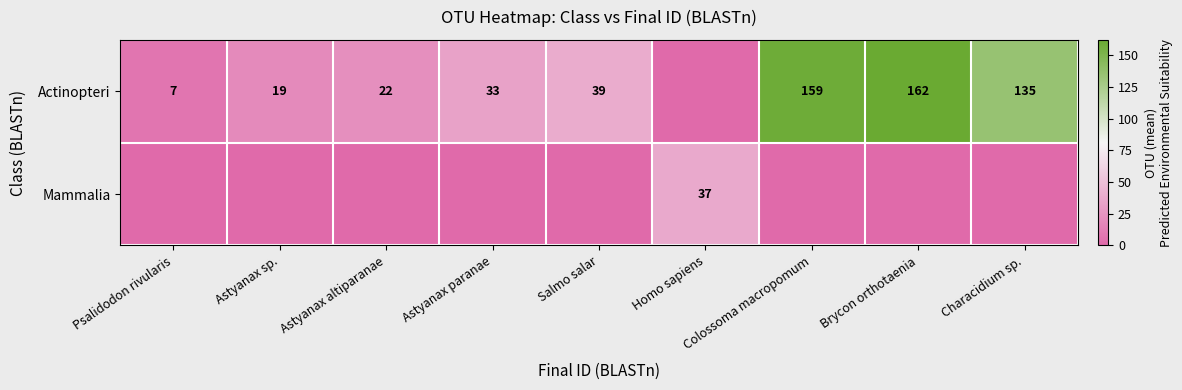

The value of Actinopteri at Colossoma macropomum is 247. True or false?

False